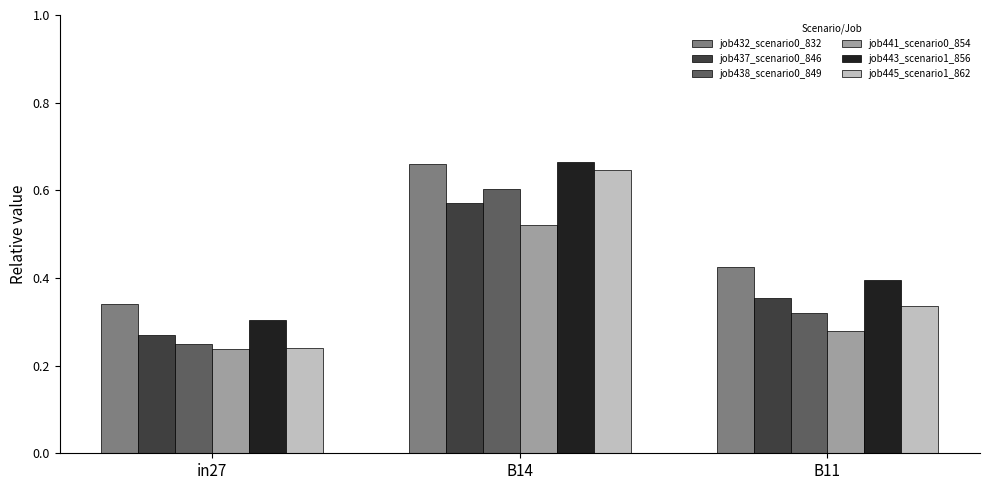

Which category has the lowest value in the job432_scenario0_832 series?

in27